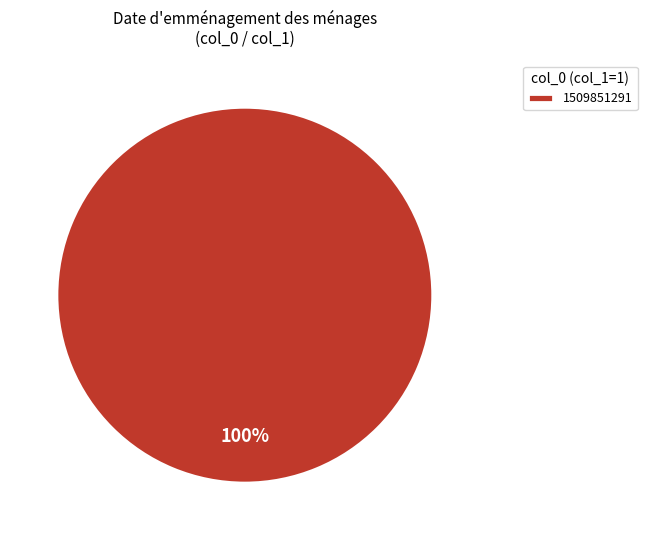

Is there a majority slice in this chart?

Yes